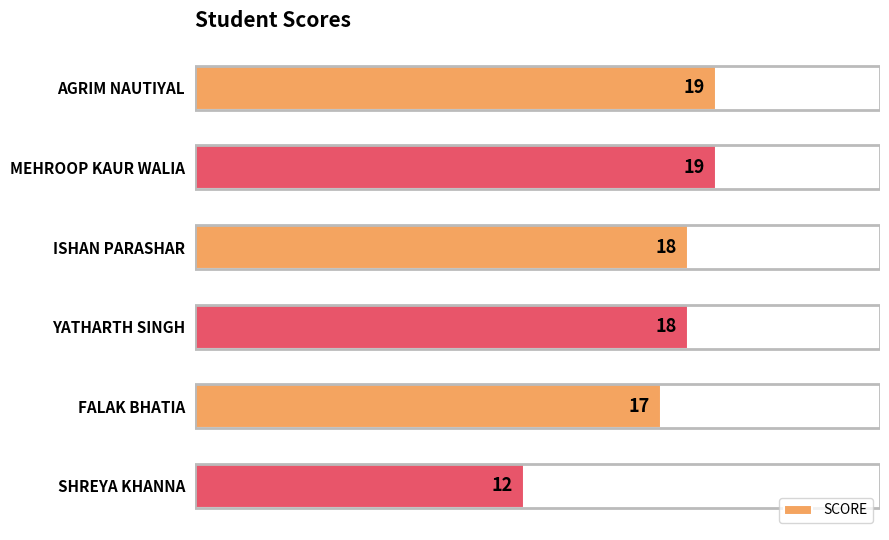

Count the values in the range 17 to 19.

5